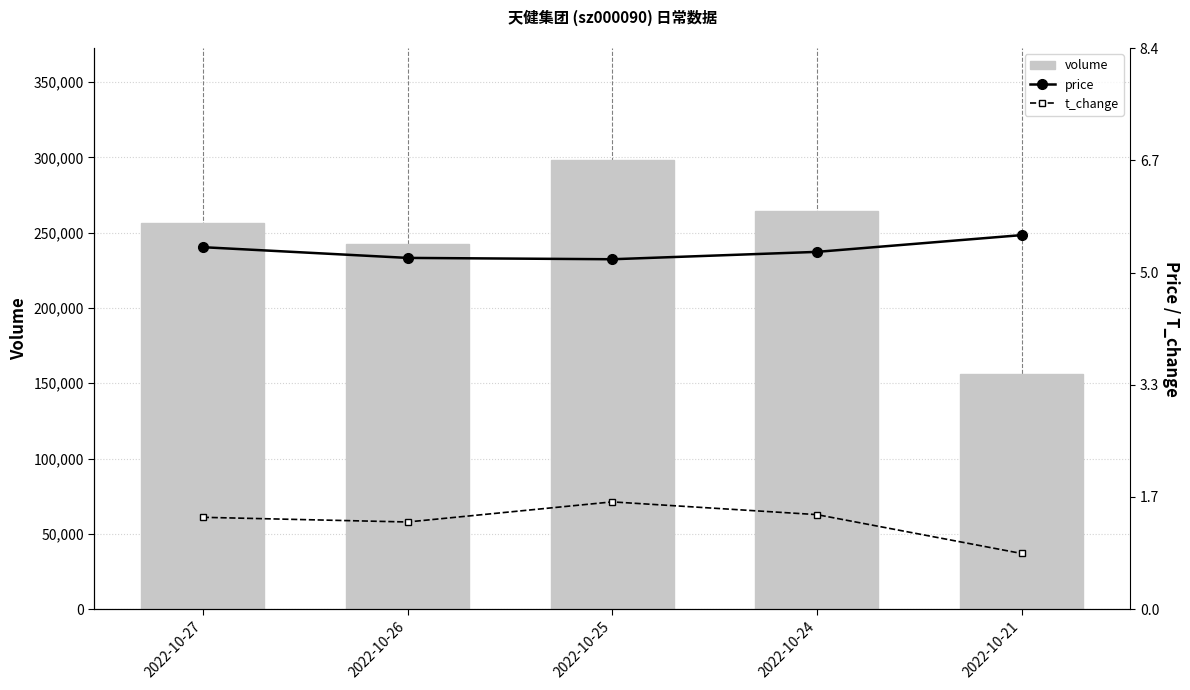

List the labels in order of volume value, largest first.

2022-10-25, 2022-10-24, 2022-10-27, 2022-10-26, 2022-10-21